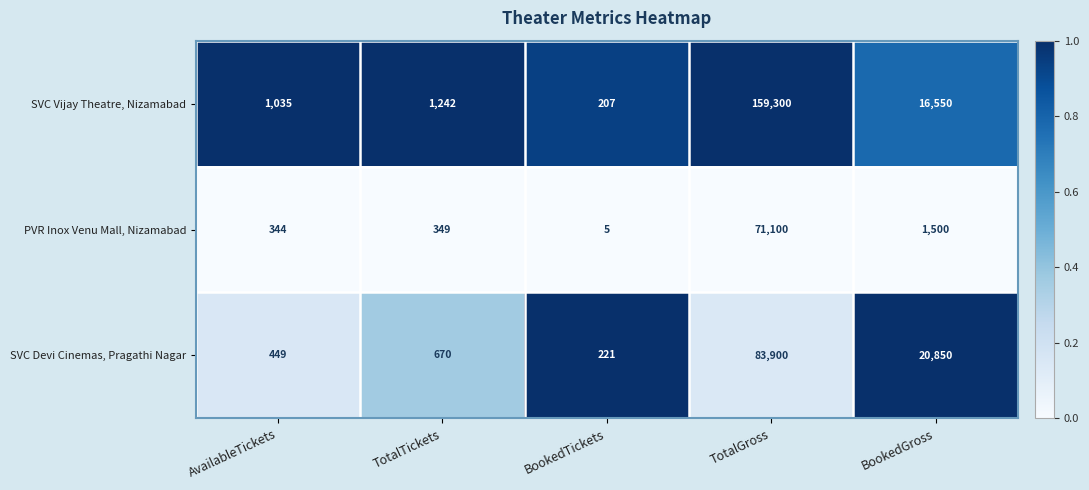

Reading left to right, extract all data points from this chart.

SVC Vijay Theatre, Nizamabad: 1035	1242	207	159300	16550
PVR Inox Venu Mall, Nizamabad: 344	349	5	71100	1500
SVC Devi Cinemas, Pragathi Nagar: 449	670	221	83900	20850